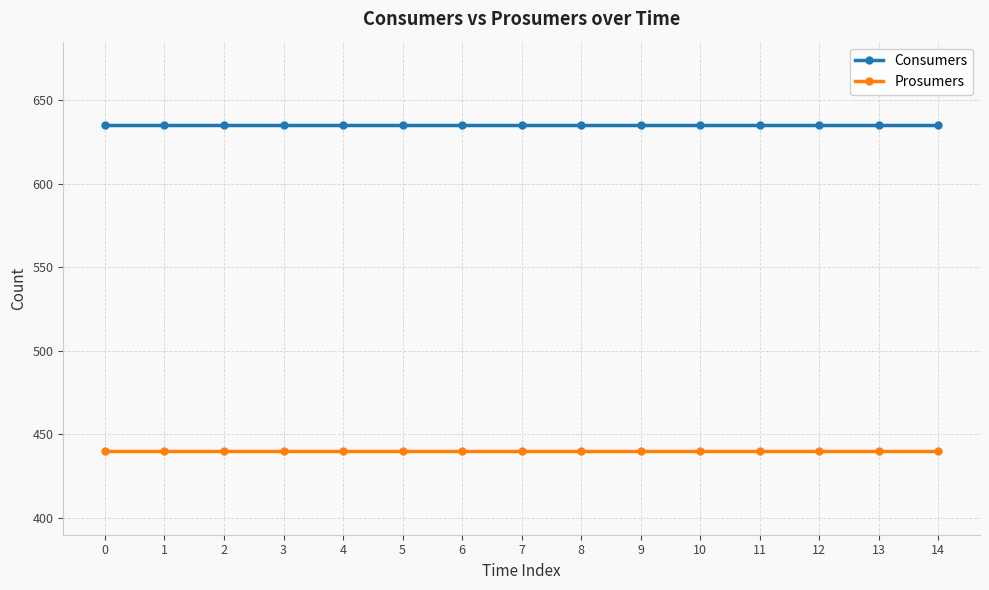

Rank the series by their maximum value, from highest to lowest.

Consumers, Prosumers